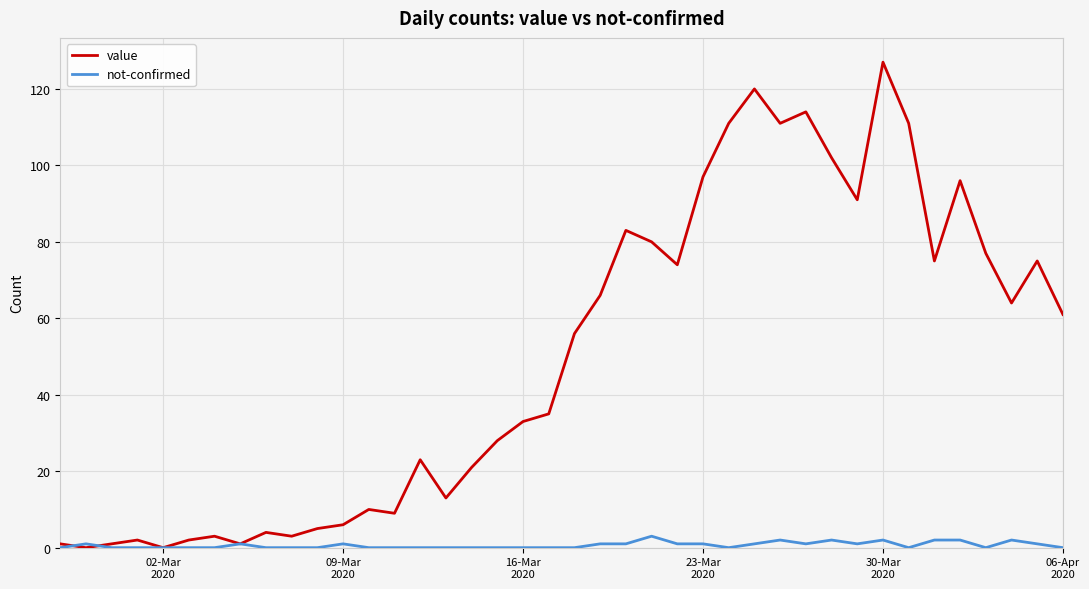

Which series has the widest spread of values?

value